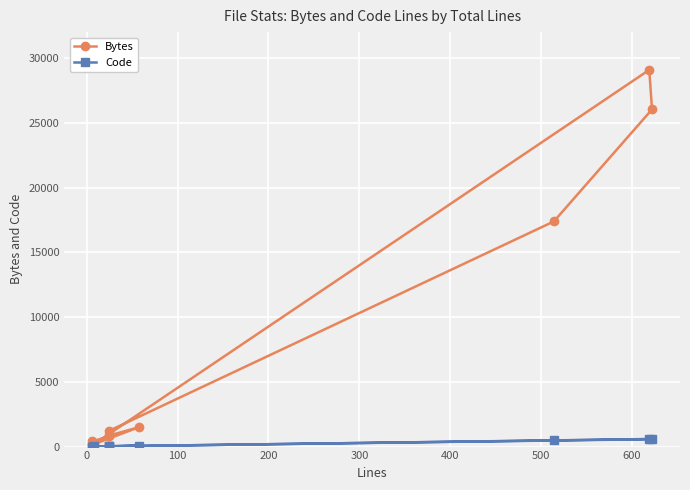

List the series in order of their overall mean, lowest first.

Code, Bytes